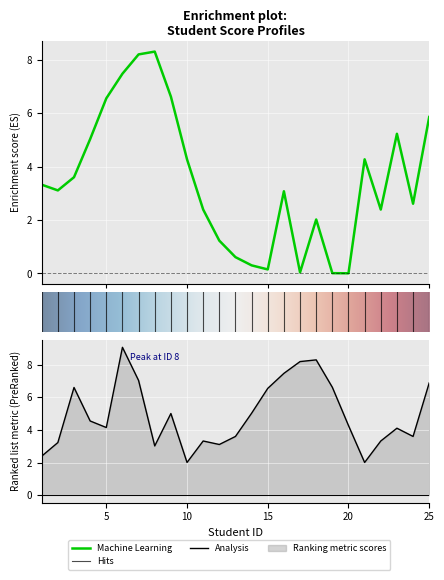

Which category has the lowest value in the Analysis series?

10